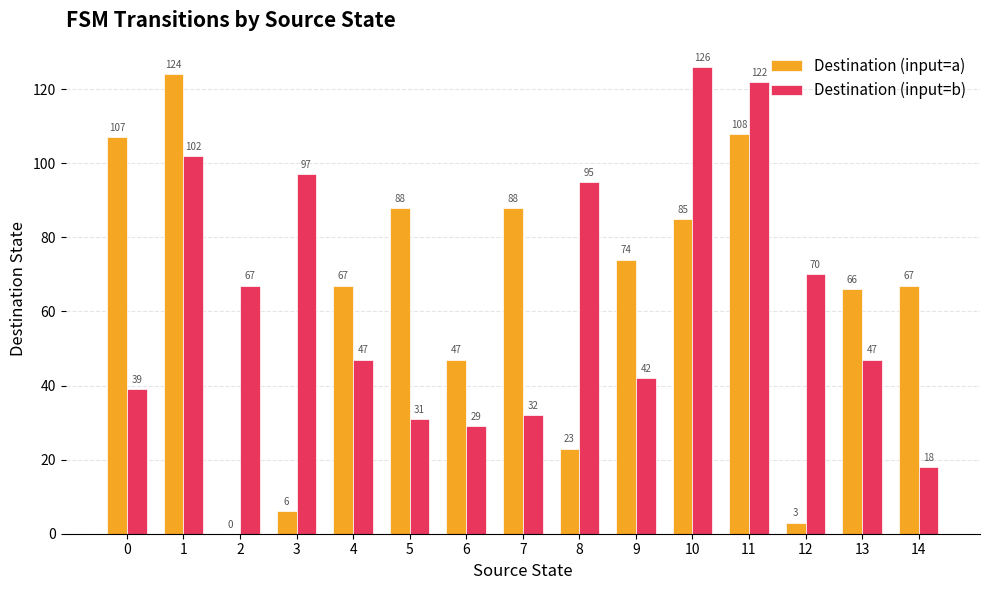

What is the spread (max minus min) of values at 10?

41